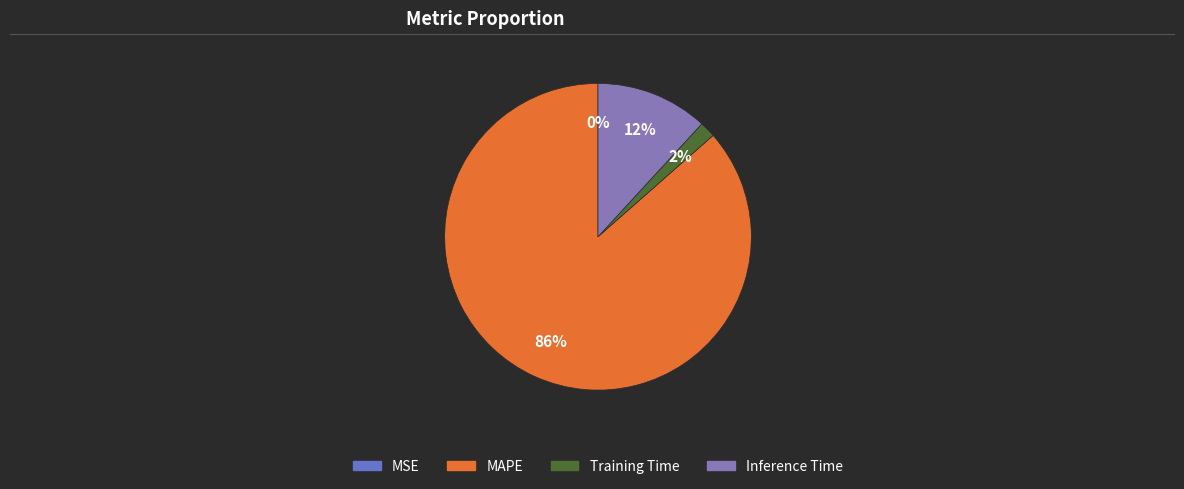

What portion of the pie excludes MSE?

100.0%